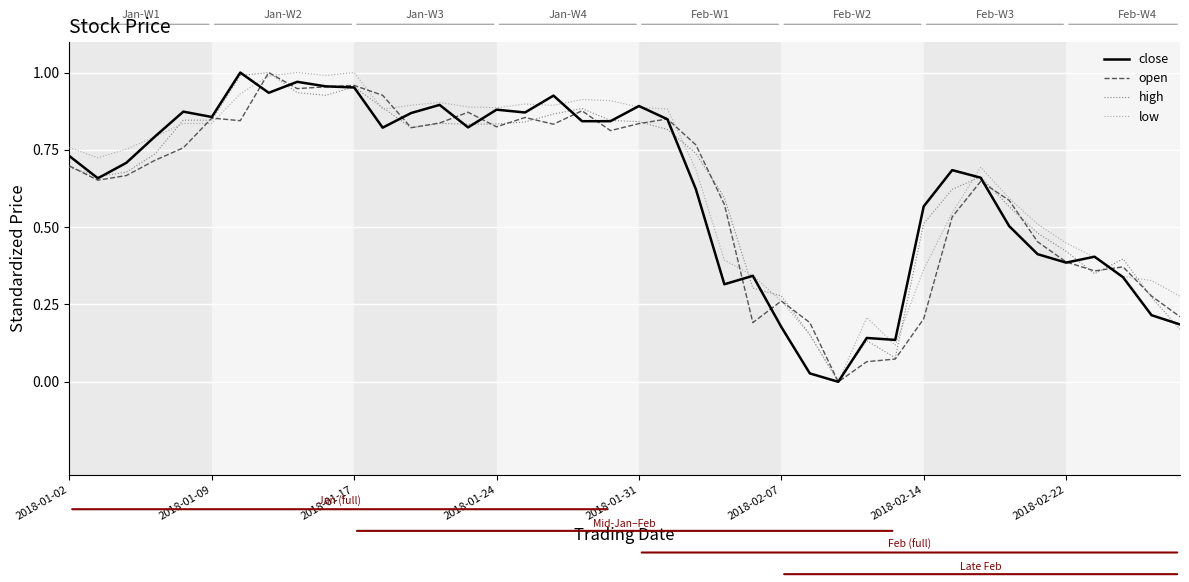

Does the chart display data point markers on the line(s)?

No